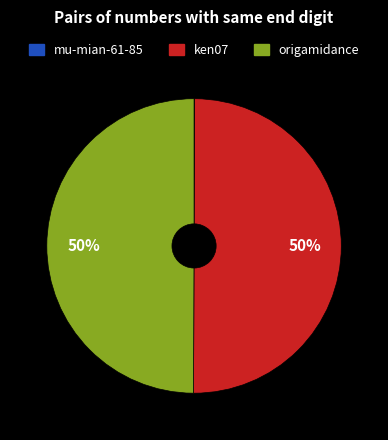

True or false: ken07 accounts for 60% of the total.

False